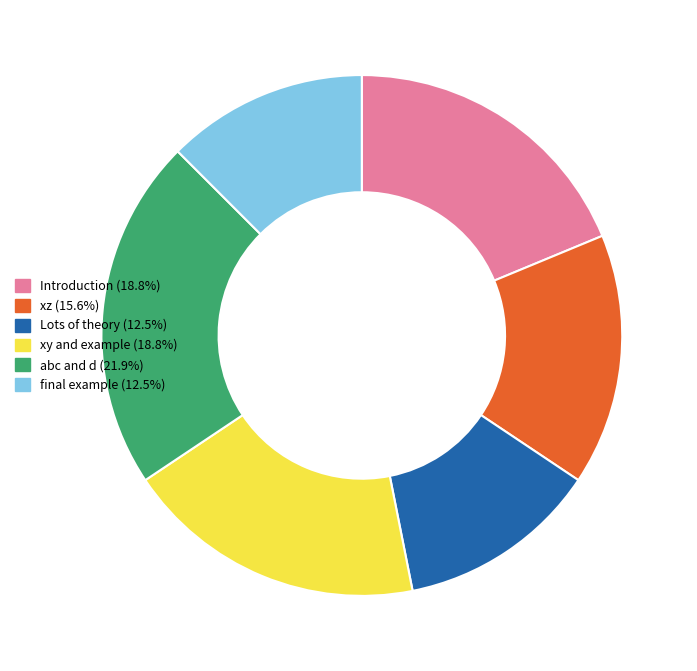

What is the ratio of the value at Lots of theory to the value at abc and d?

0.6